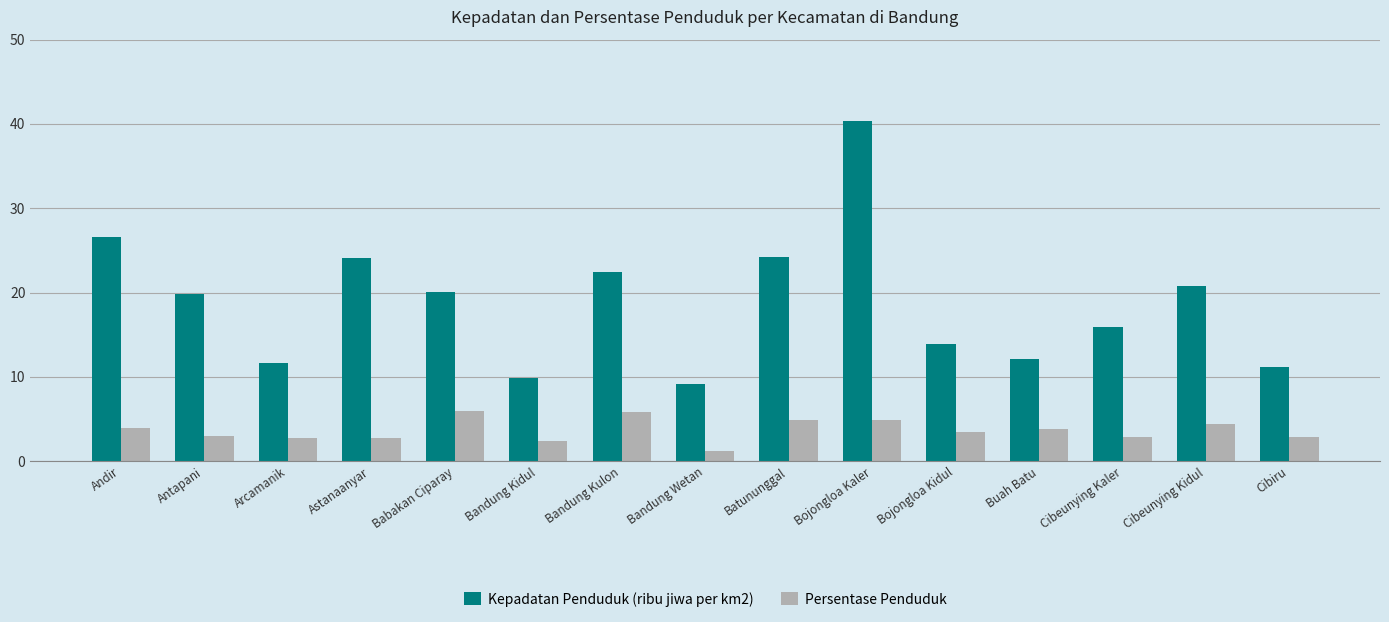

Read the Persentase Penduduk value at Buah Batu.

3.9